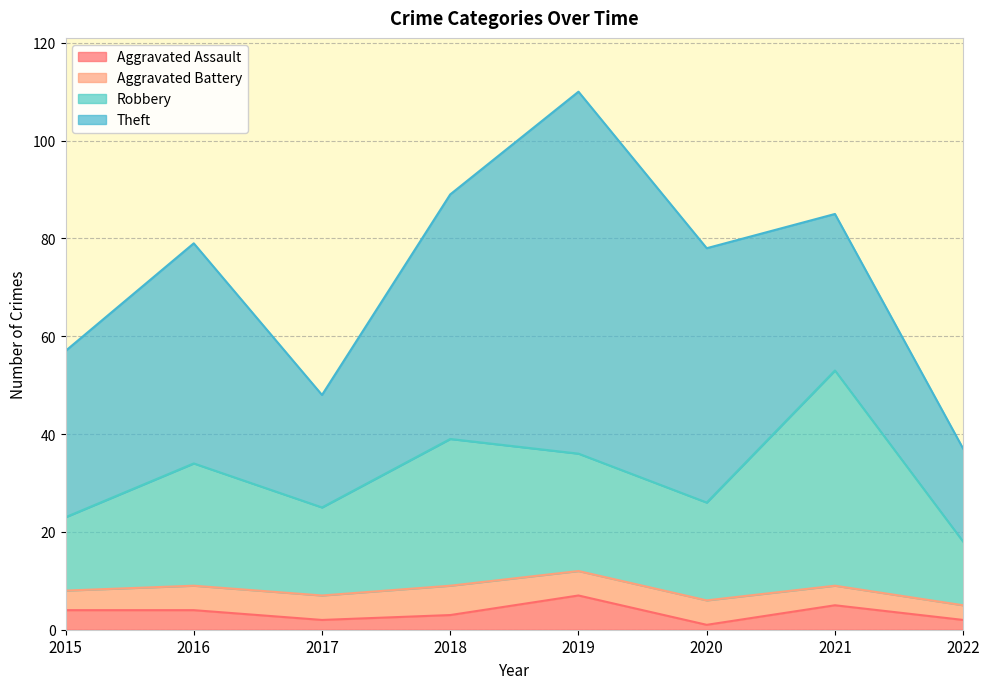

How many values in the Robbery series are below 34?

4